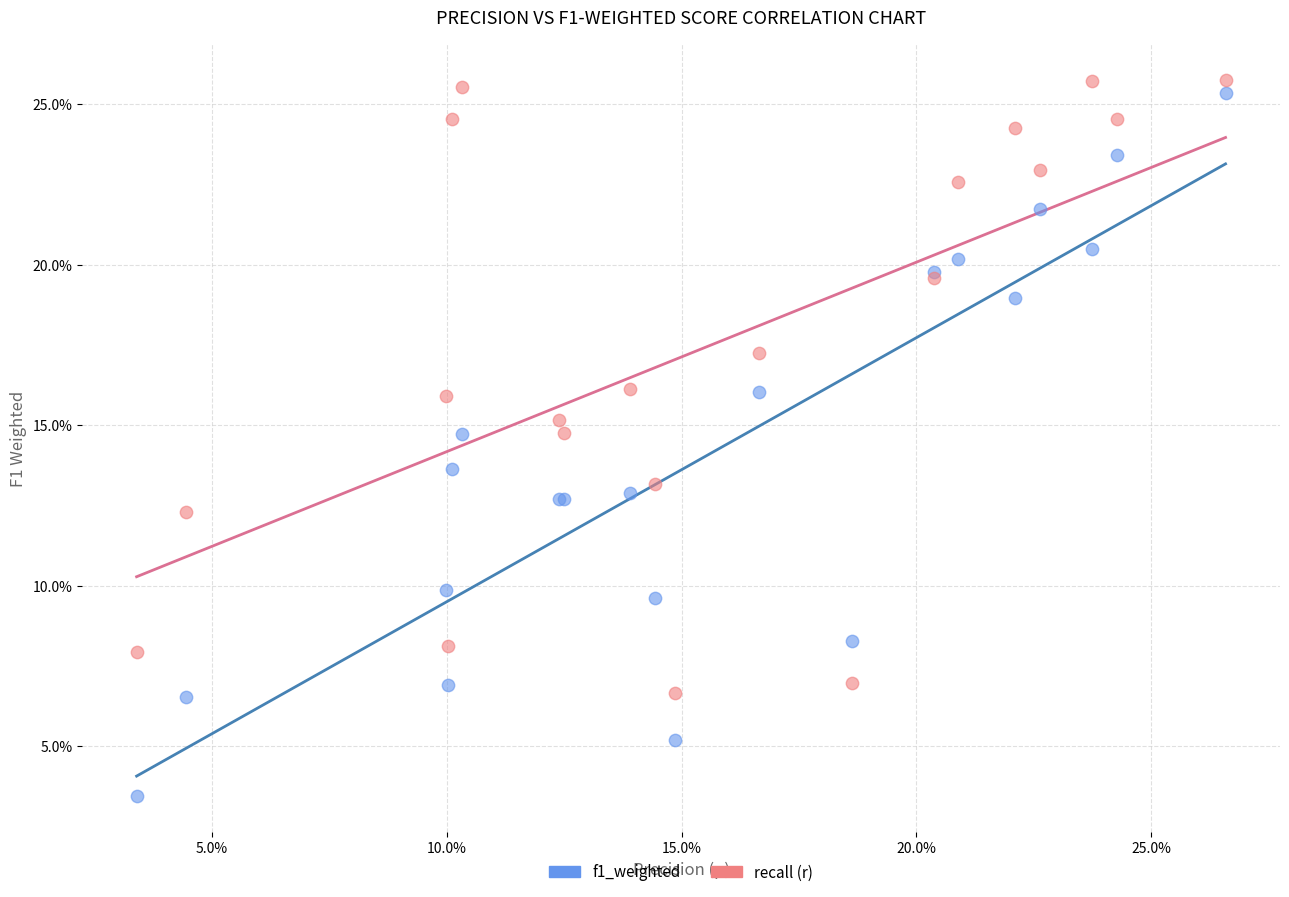

What are all the series names shown in the legend?

f1_weighted, recall (r)